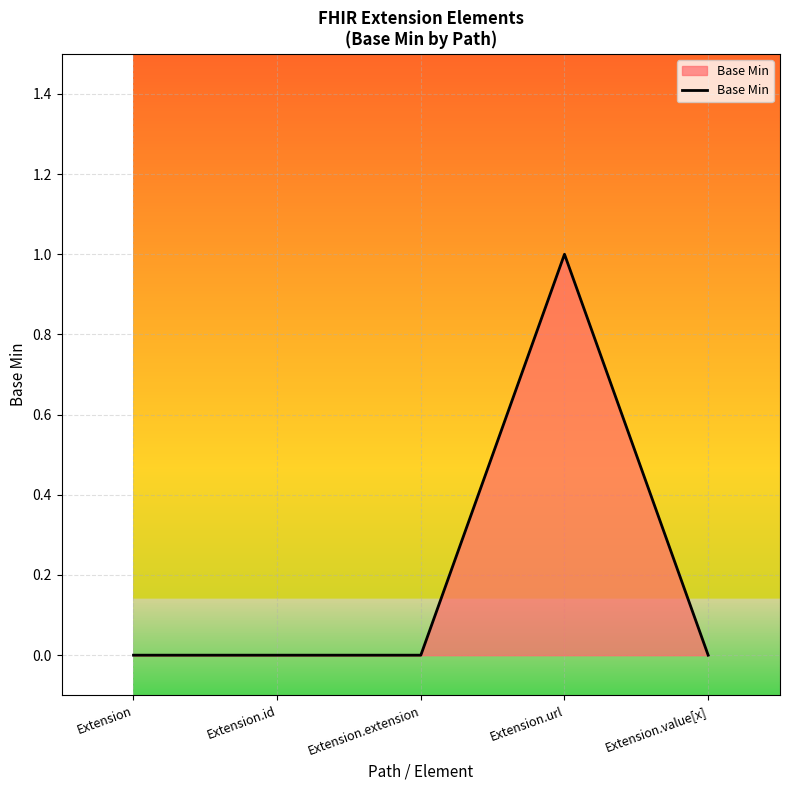

What is the change in value from Extension.url to Extension.value[x]?

-1